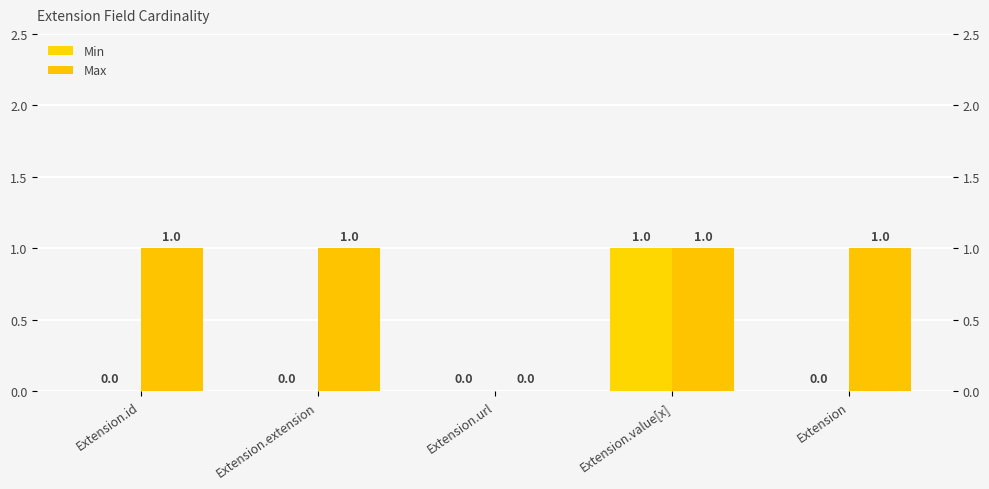

Which series has the widest spread of values?

Min